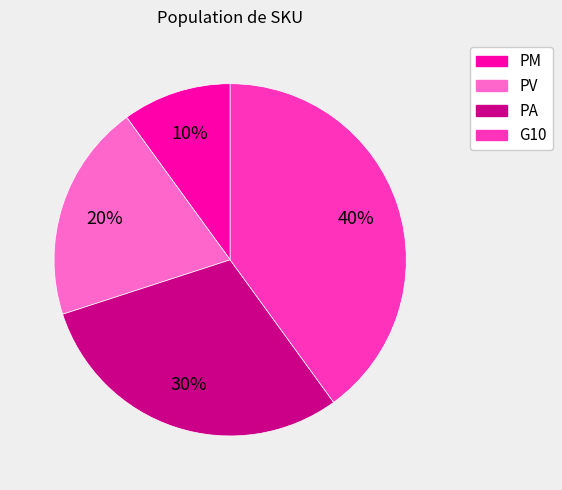

Does G10 represent more than half of the total?

No